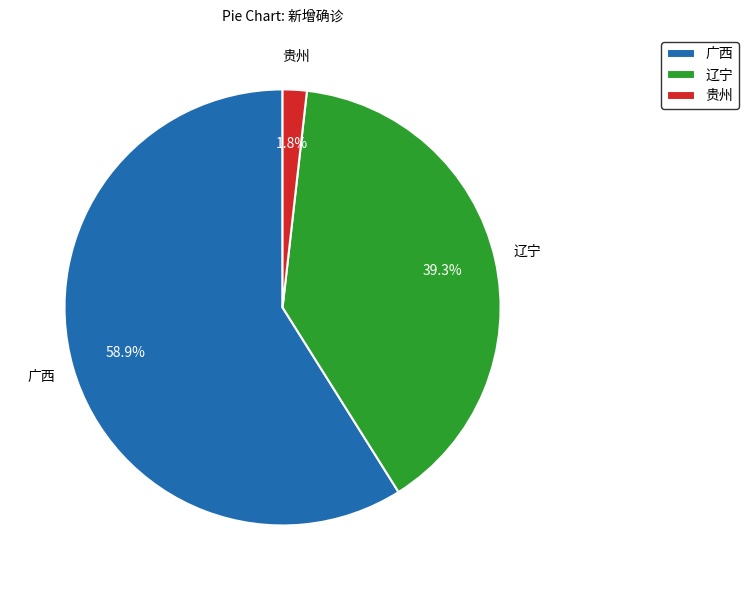

What percentage is NOT represented by 广西?

41.1%